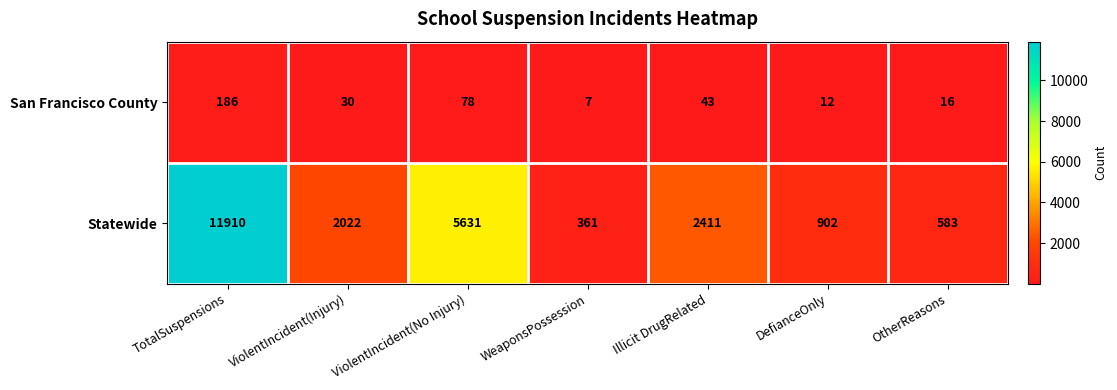

Reading right to left, transcribe all the data shown in this chart.

San Francisco County: 16	12	43	7	78	30	186
Statewide: 583	902	2411	361	5631	2022	11910